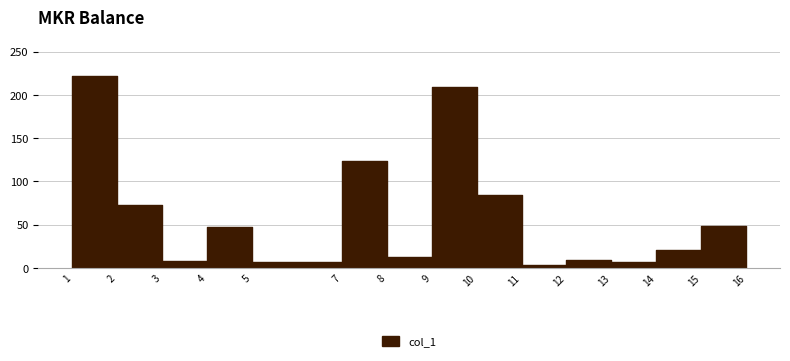

How many values are below 20?

7